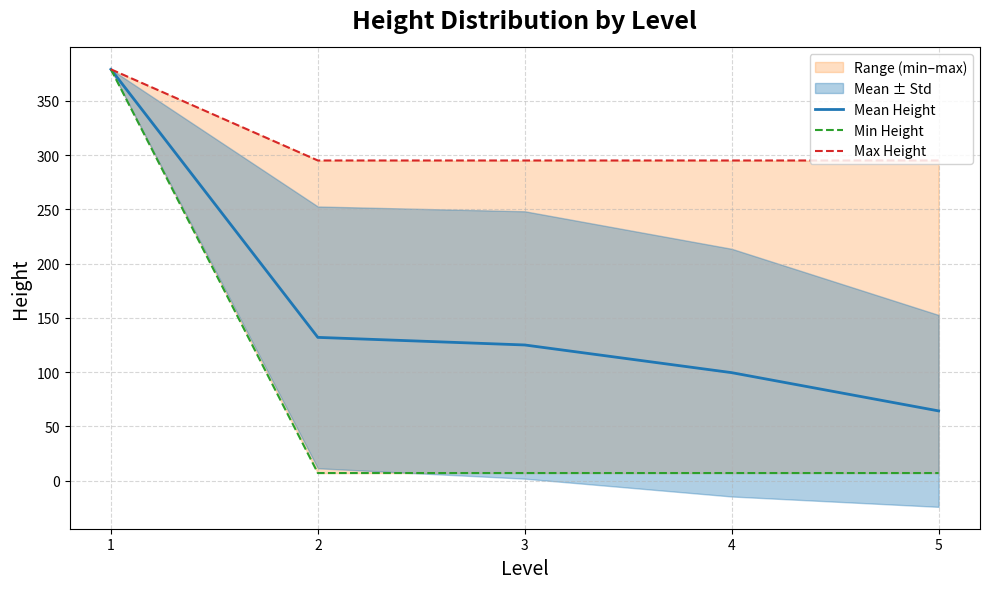

At how many categories does at least one series exceed 201?

5